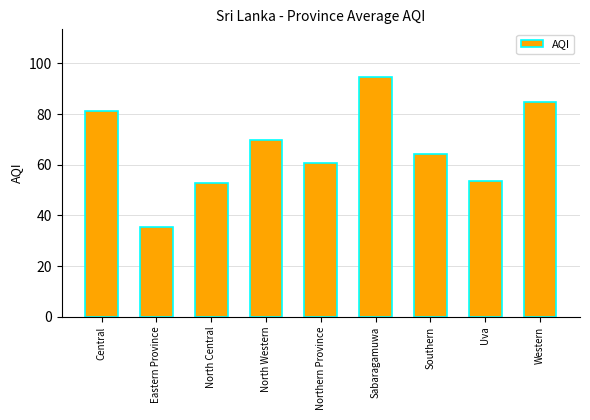

What is the sum of the values at North Central and Uva?

106.7